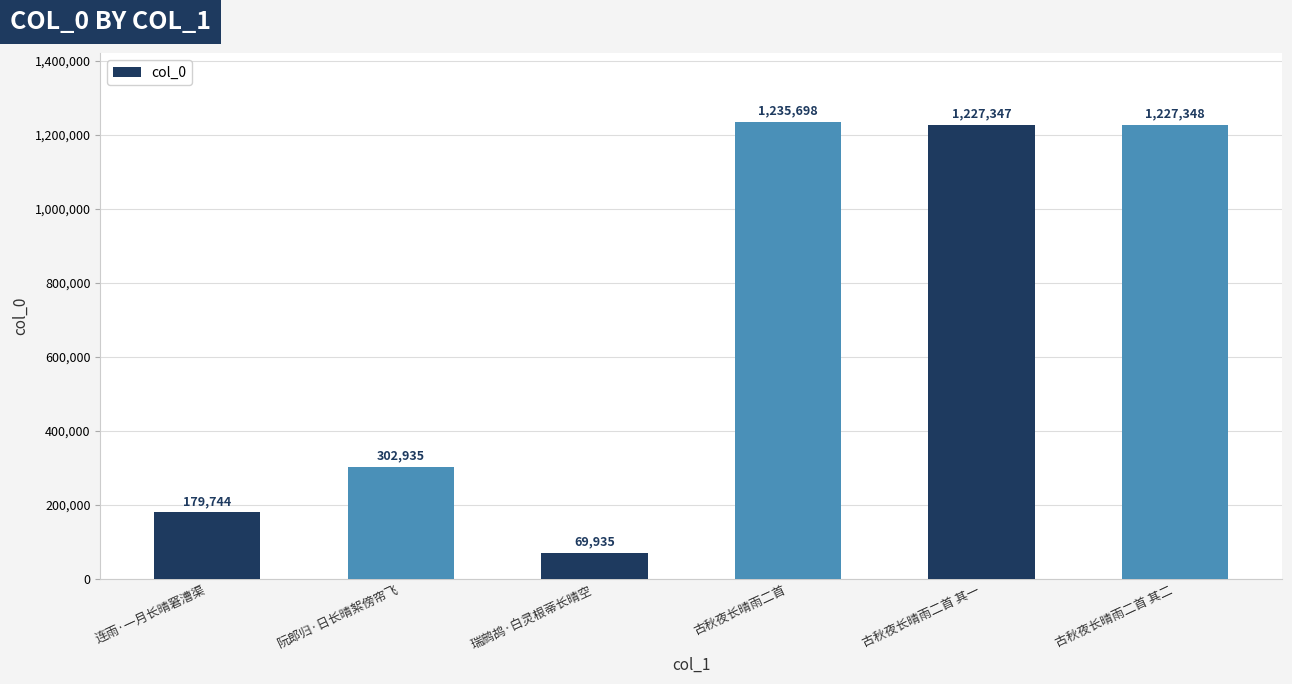

How many data points are less than 1227347?

3